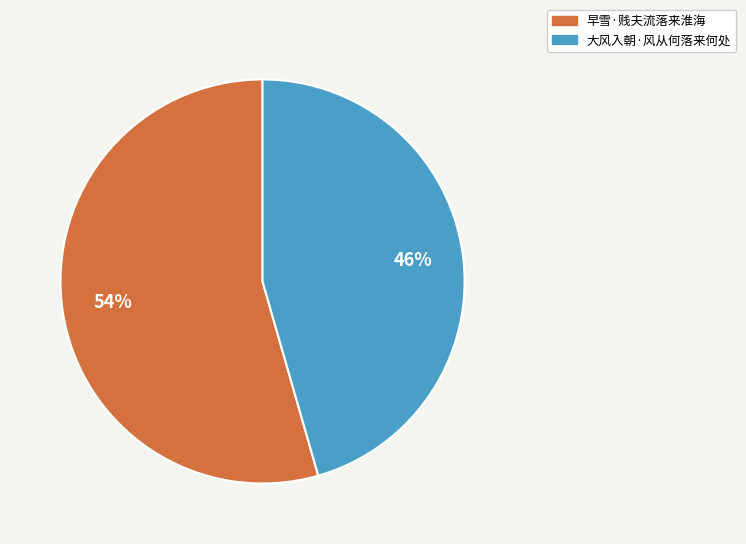

How many segments does this pie chart have?

2